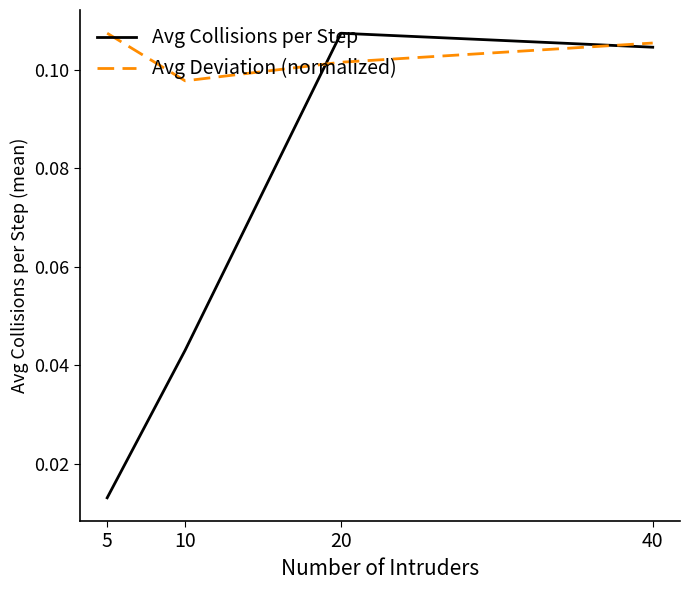

How many interior local valleys does the Avg Deviation (normalized) series have?

1